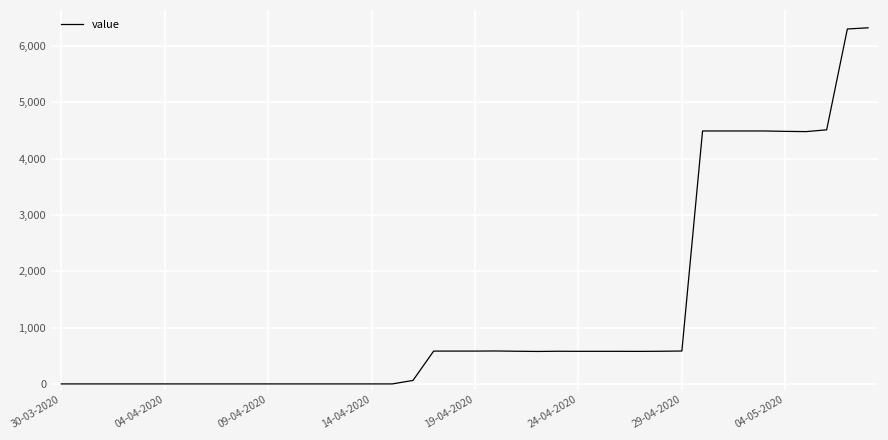

What is the greatest value displayed?

6325.9